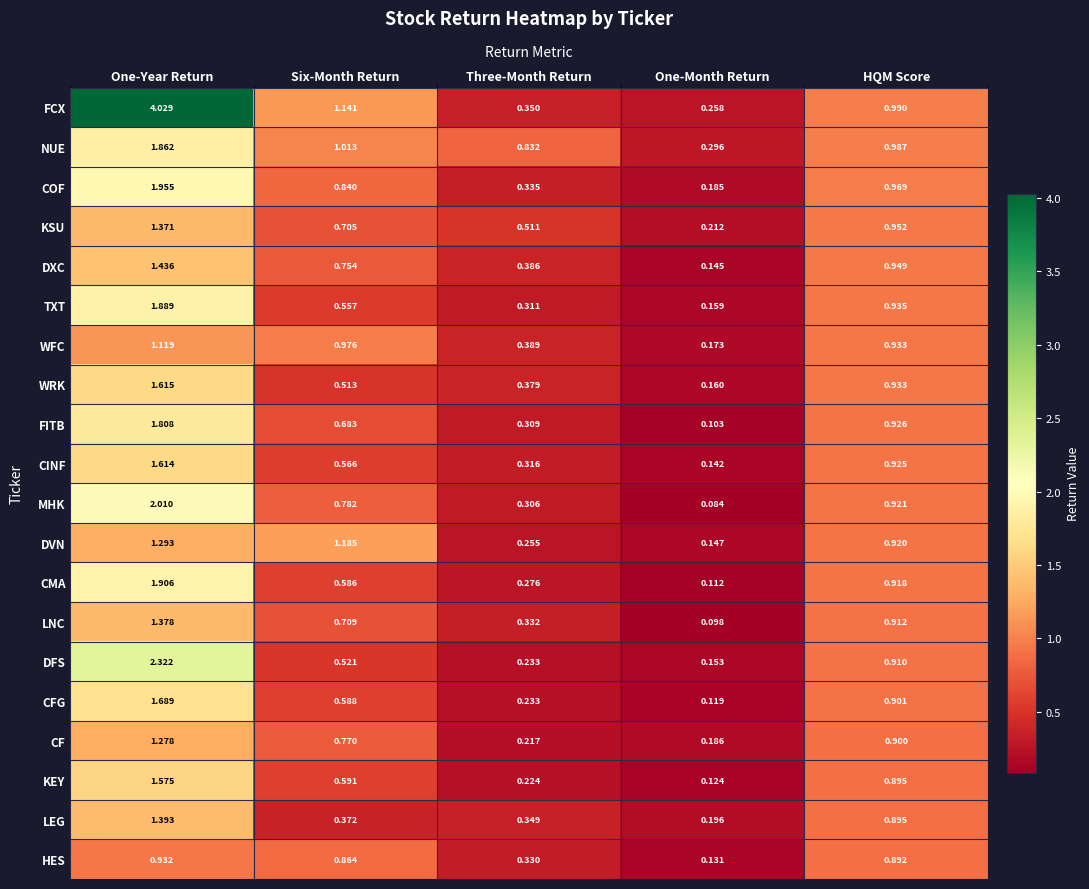

Which series has the widest spread of values?

FCX